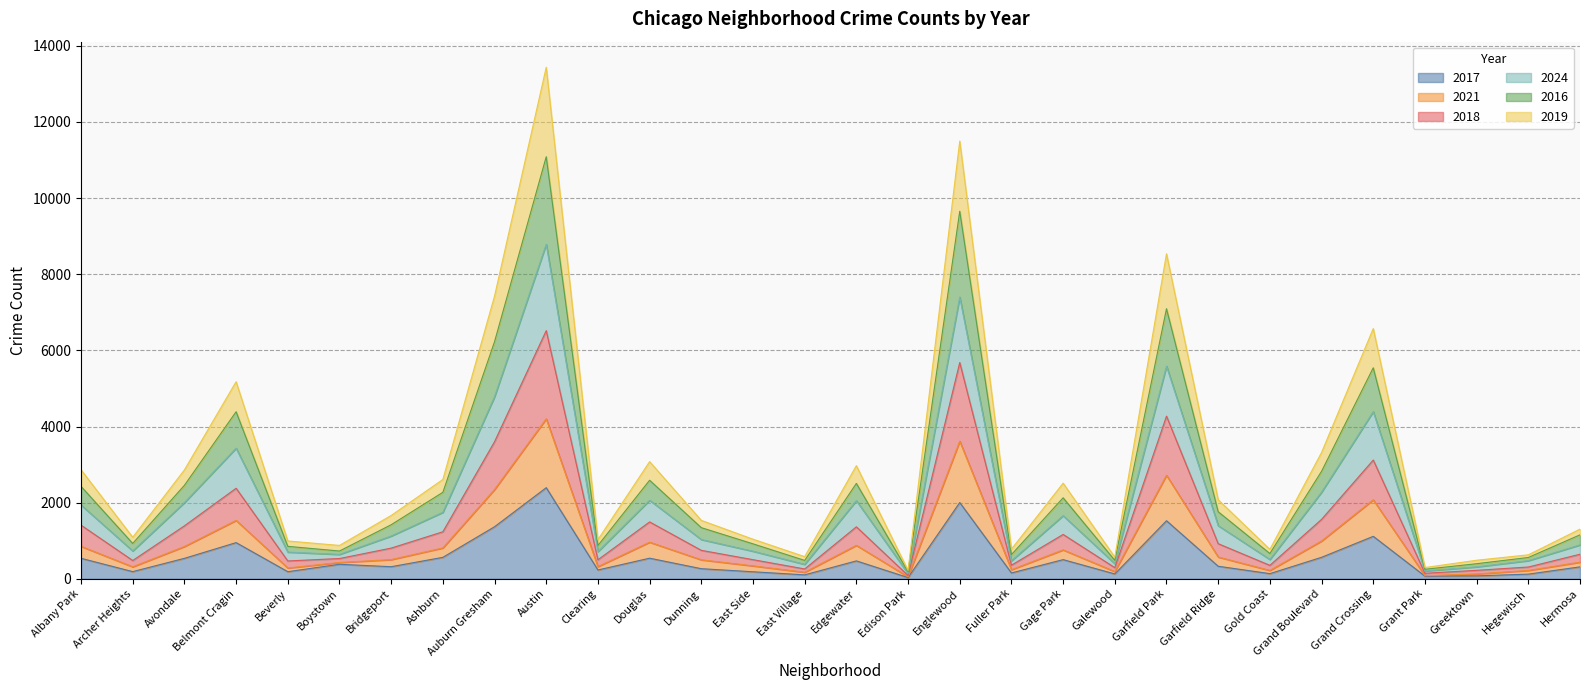

What position from the left is East Village?

15